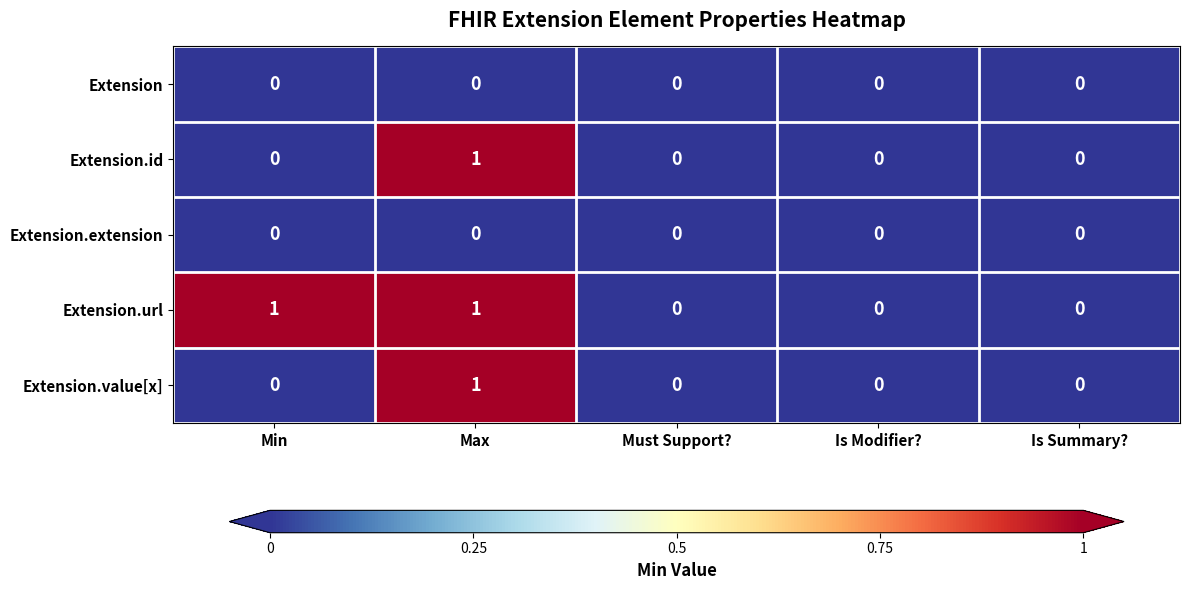

Count the number of categories in the chart.

5